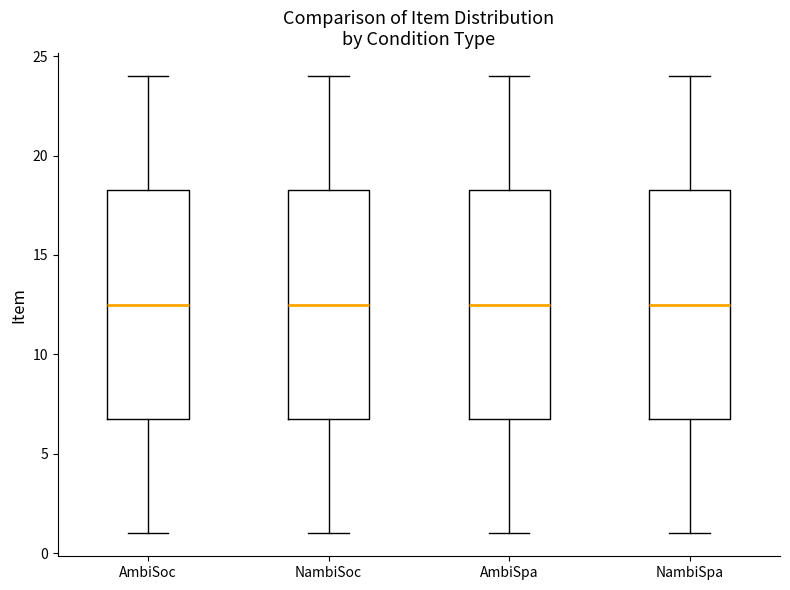

Reading left to right, transcribe this box plot: for each box, give where its median line is, the range the box spans, and where its two whiskers end, as read against the y-axis. The values are not printed on the chart, so give them approximately, as read against the axis.

AmbiSoc: median 12.5, box 7.0 to 18.5, whiskers 1.0 to 24.0
NambiSoc: median 12.5, box 7.0 to 18.5, whiskers 1.0 to 24.0
AmbiSpa: median 12.5, box 7.0 to 18.5, whiskers 1.0 to 24.0
NambiSpa: median 12.5, box 7.0 to 18.5, whiskers 1.0 to 24.0